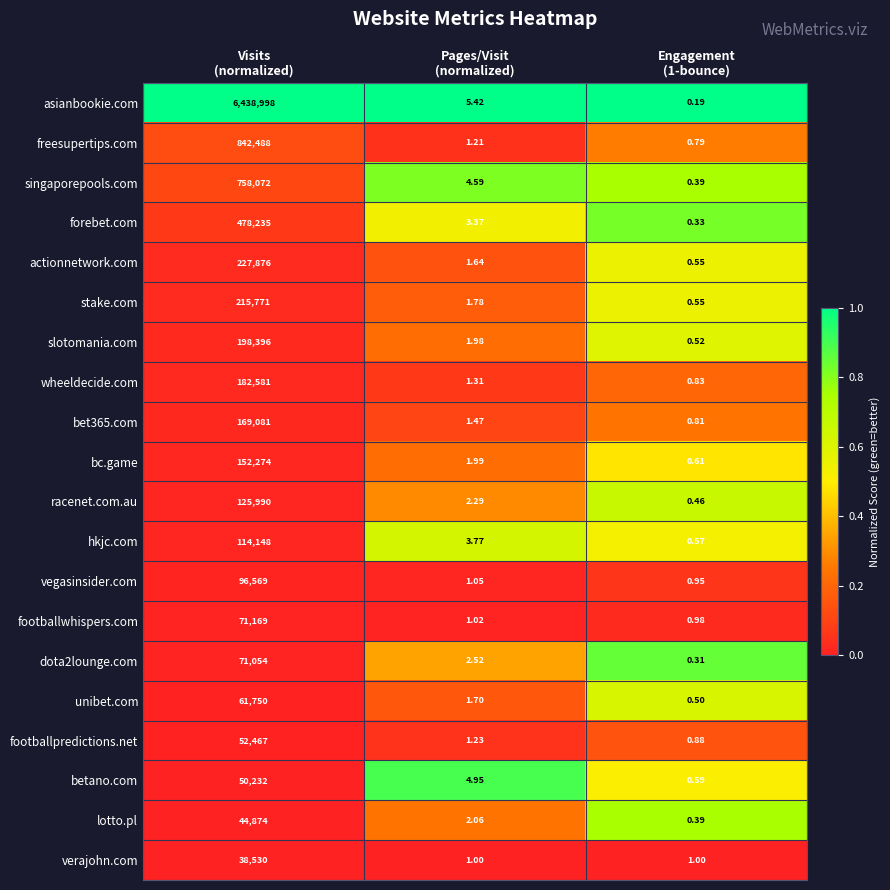

Which series has the widest spread of values?

asianbookie.com